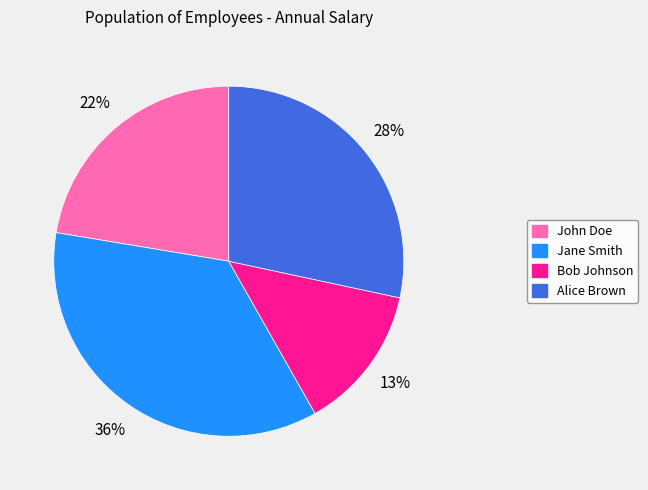

The Alice Brown slice represents 28% of the pie. True or false?

True